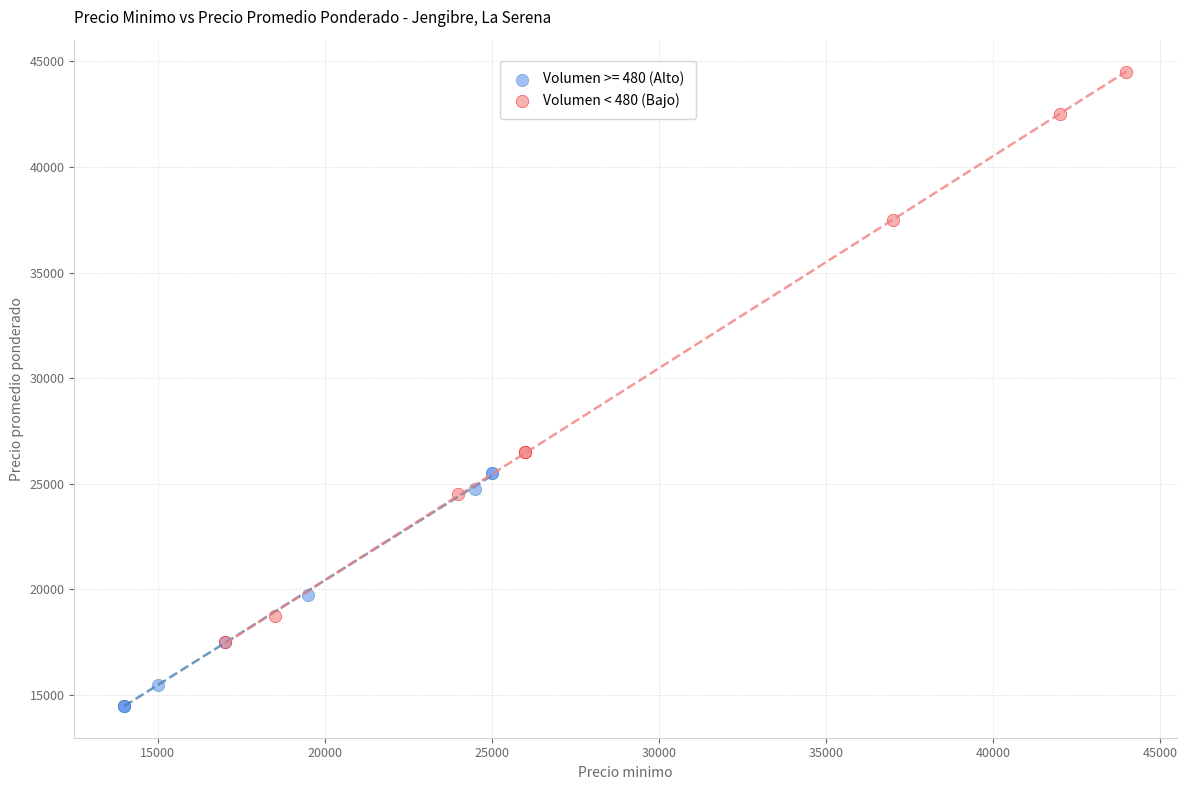

Which series has the largest Y range (max minus min)?

Volumen < 480 (Bajo)